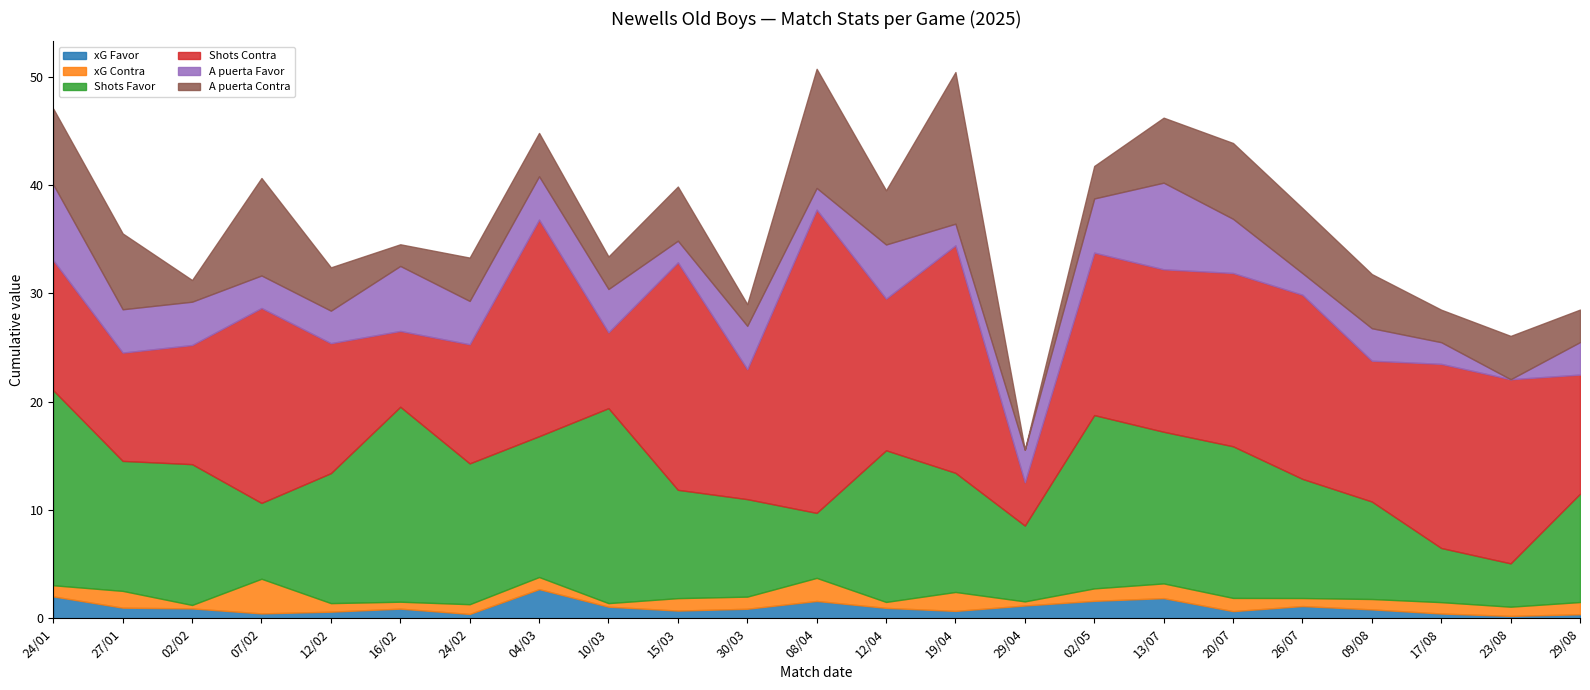

At 19/04, list the series in order from largest to smallest.

Shots Contra, A puerta Contra, Shots Favor, A puerta Favor, xG Contra, xG Favor